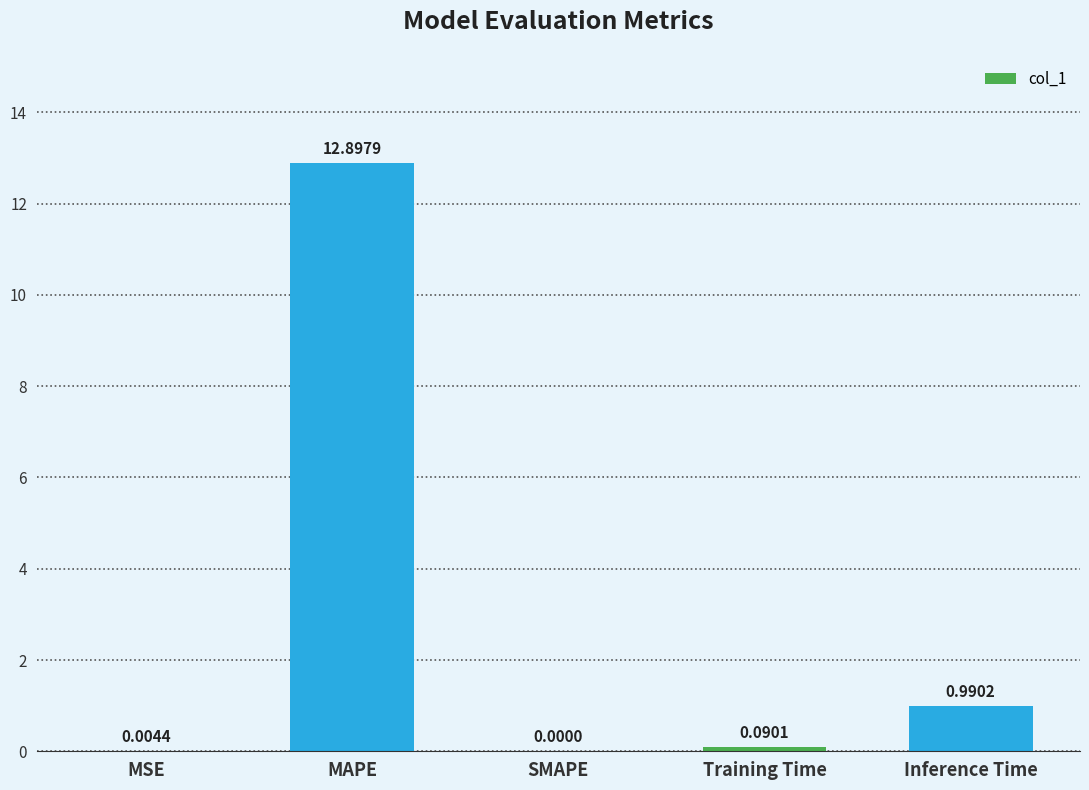

Which label corresponds to the largest value in the chart?

MAPE